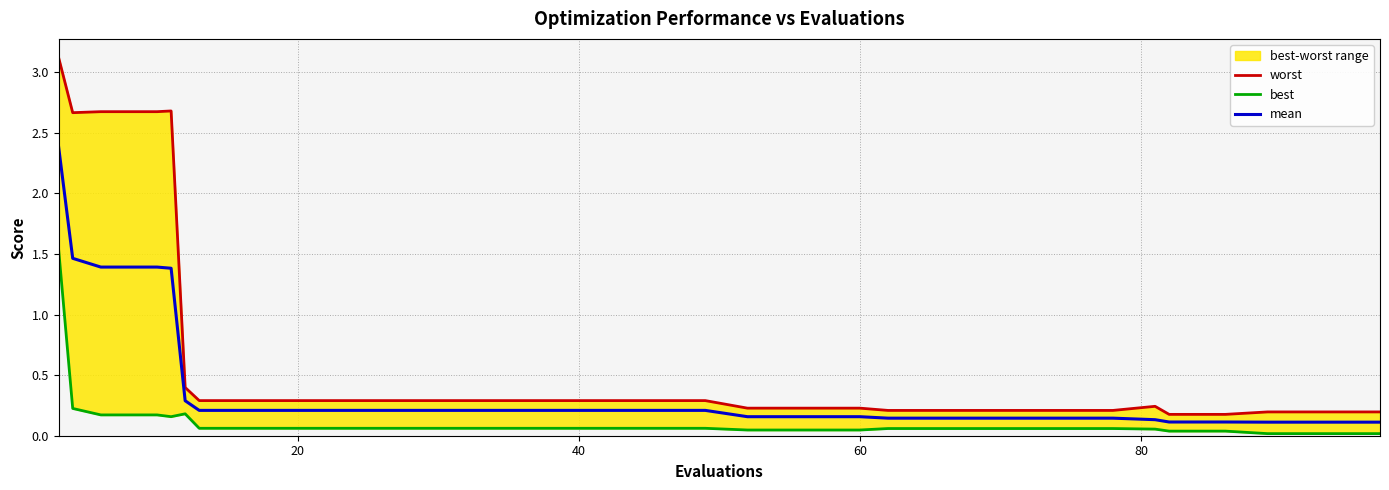

What is the highest value of the mean series?

2.4